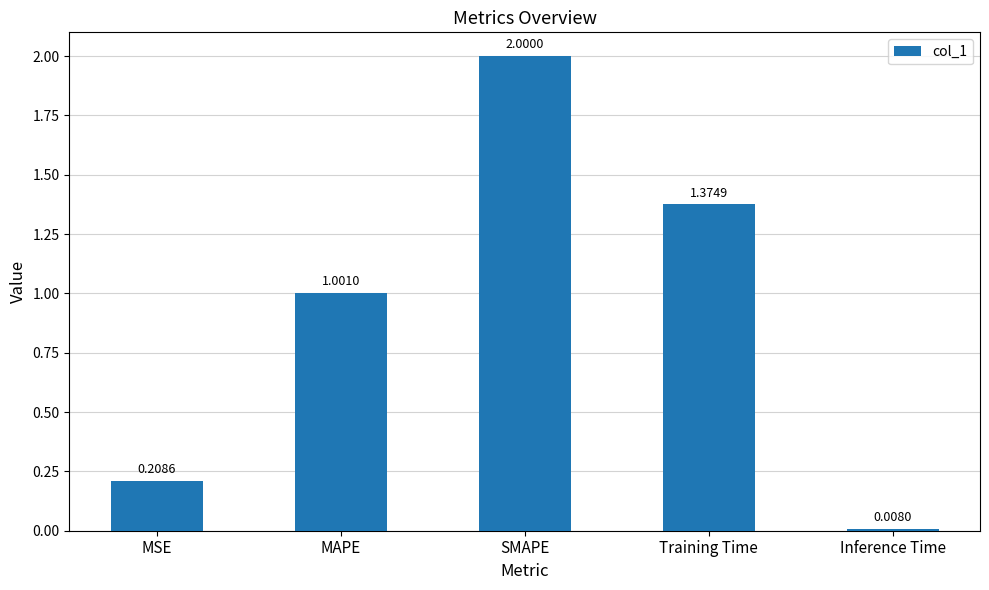

List the labels in order of value, largest first.

SMAPE, Training Time, MAPE, MSE, Inference Time